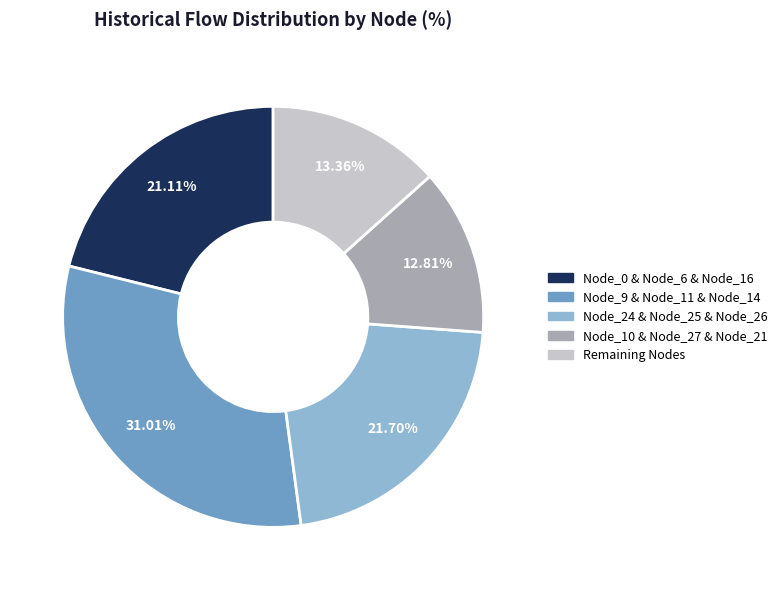

How many slices are in this pie chart?

5